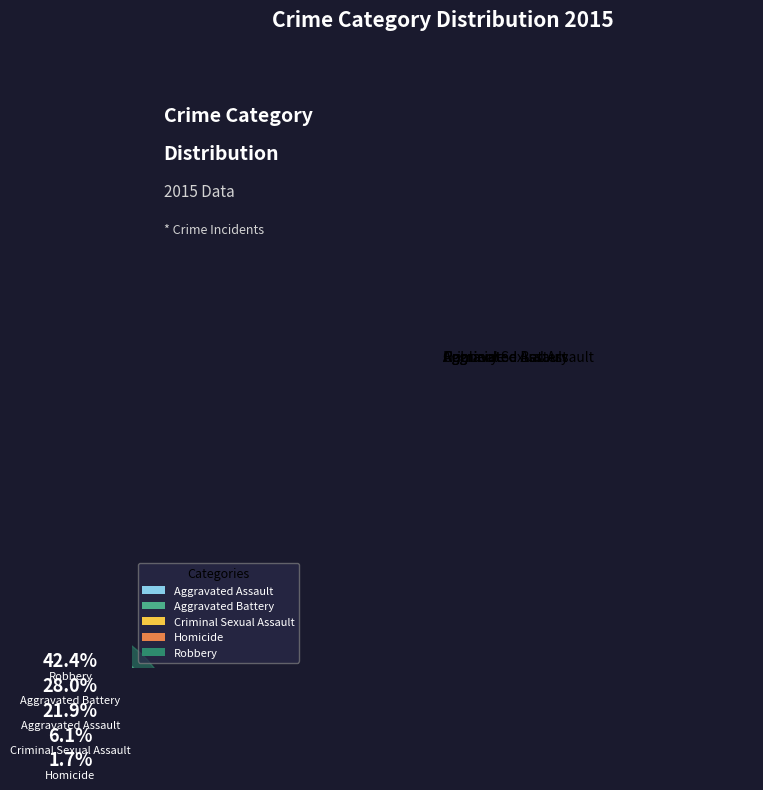

Rank the categories by value from lowest to highest.

Homicide, Criminal Sexual Assault, Aggravated Assault, Aggravated Battery, Robbery